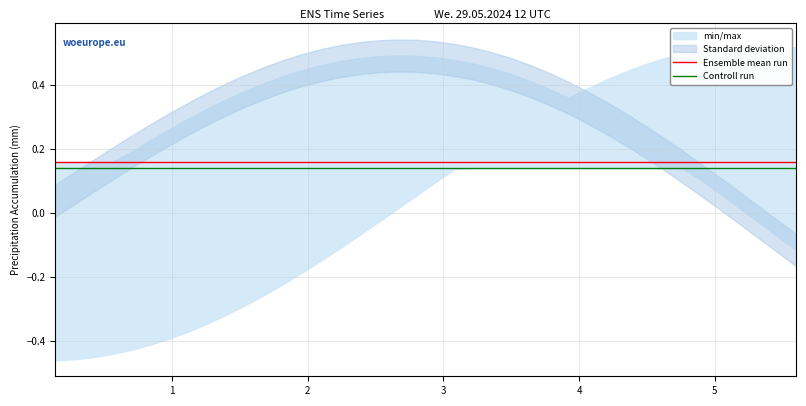

Reading left to right, transcribe all the data shown in this chart.

Ensemble mean run: 0.2	0.2	0.2	0.2	0.2	0.2	0.2	0.2	0.2	0.2	0.2	0.2	0.2	0.2	0.2	0.2	0.2	0.2	0.2	0.2	0.2	0.2	0.2	0.2	0.2	0.2	0.2	0.2	0.2	0.2	0.2	0.2	0.2	0.2	0.2	0.2	0.2	0.2	0.2	0.2
Controll run: 0.1	0.1	0.1	0.1	0.1	0.1	0.1	0.1	0.1	0.1	0.1	0.1	0.1	0.1	0.1	0.1	0.1	0.1	0.1	0.1	0.1	0.1	0.1	0.1	0.1	0.1	0.1	0.1	0.1	0.1	0.1	0.1	0.1	0.1	0.1	0.1	0.1	0.1	0.1	0.1